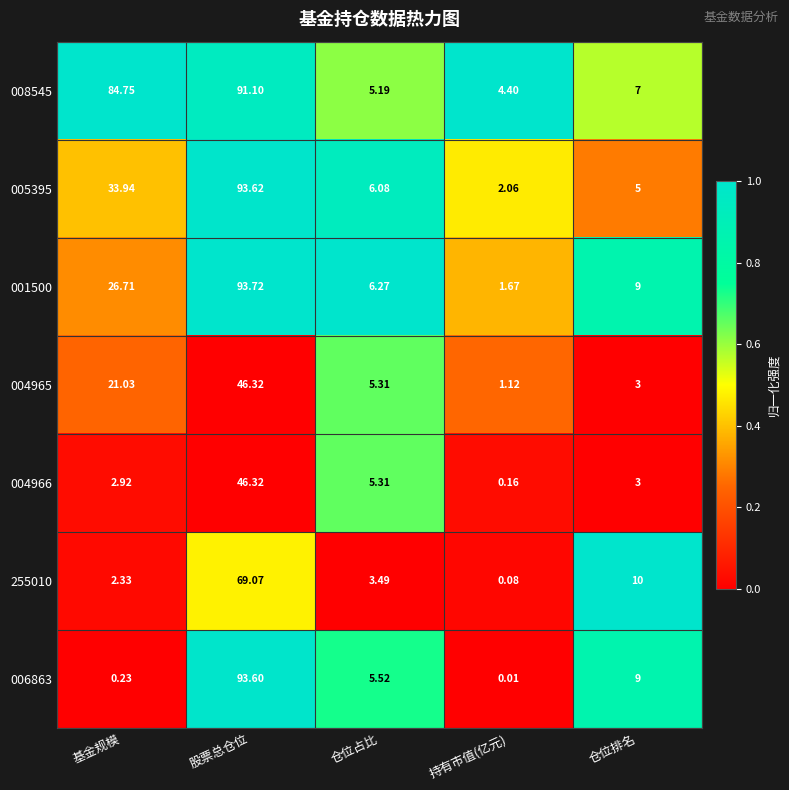

Which series has the largest range (max minus min)?

006863